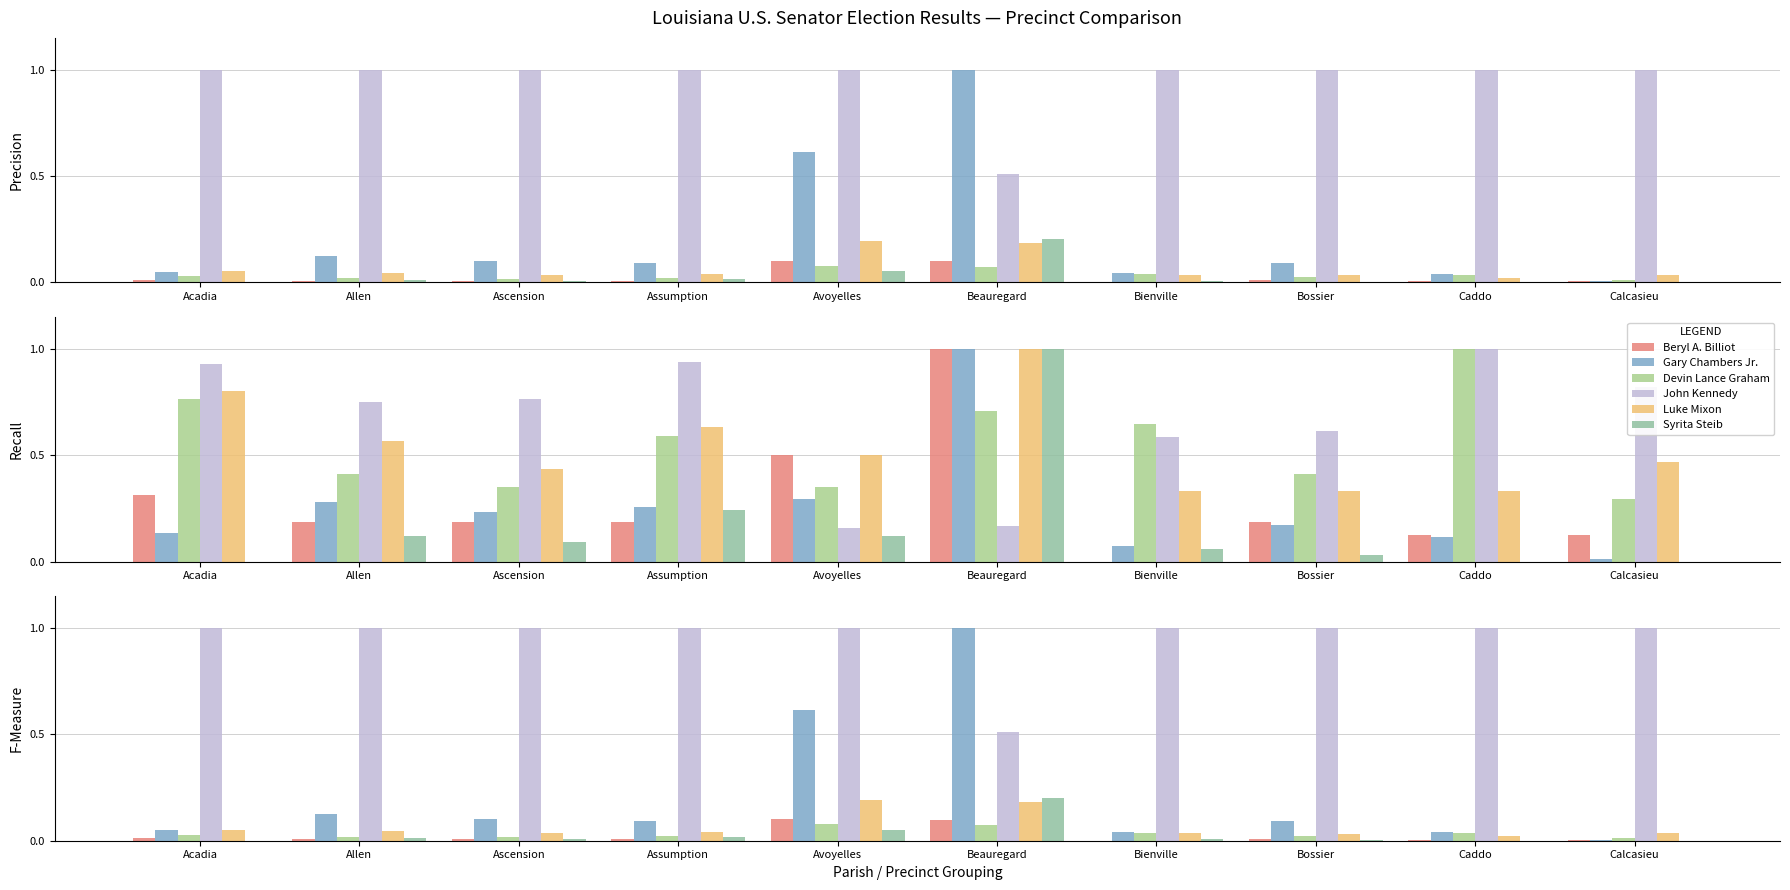

Which label corresponds to the smallest value in the chart?

Bienville